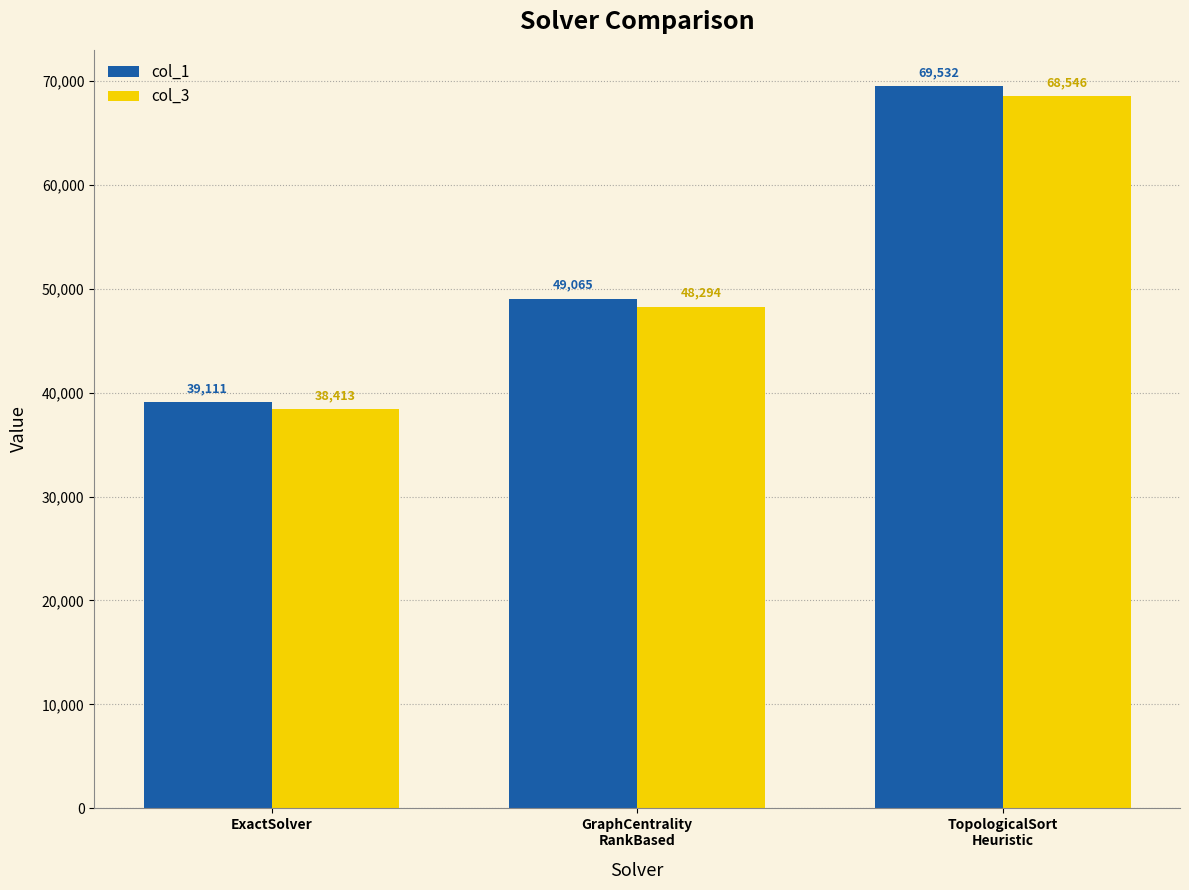

How many values in the col_1 series are below 49064?

1